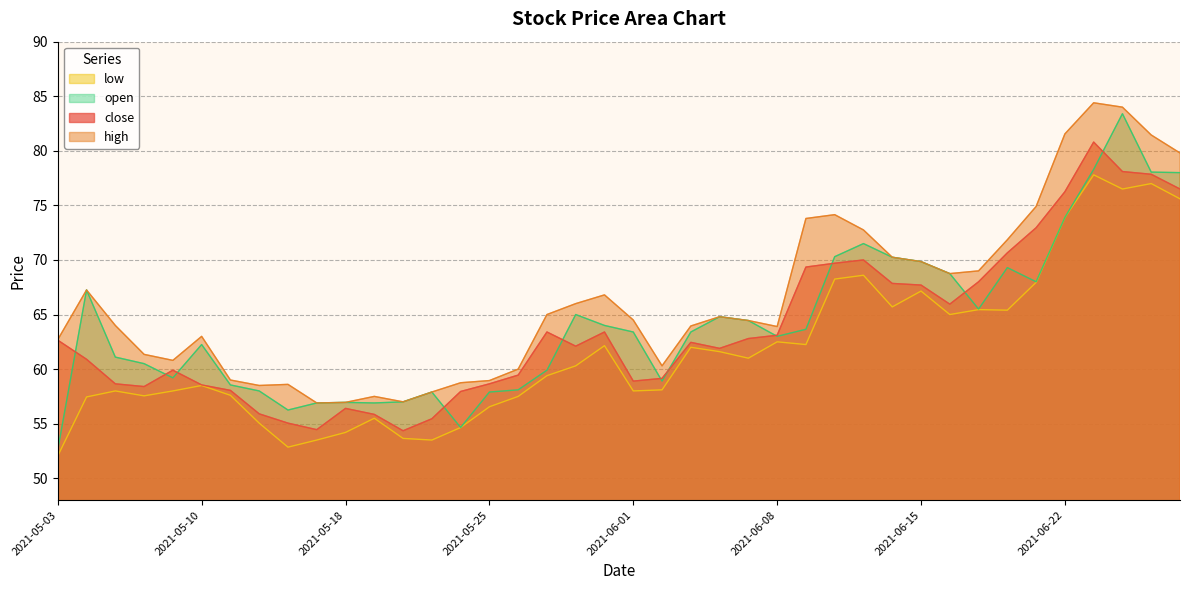

Is it true that close equals 110.6 at 2021-06-18?

False